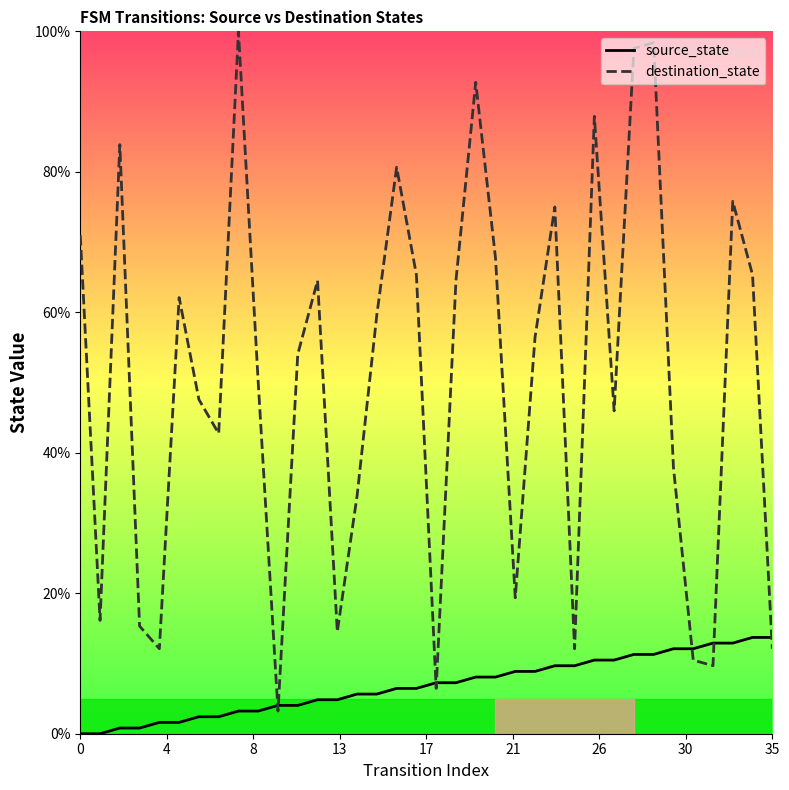

At which label does destination_state reach its minimum?

10